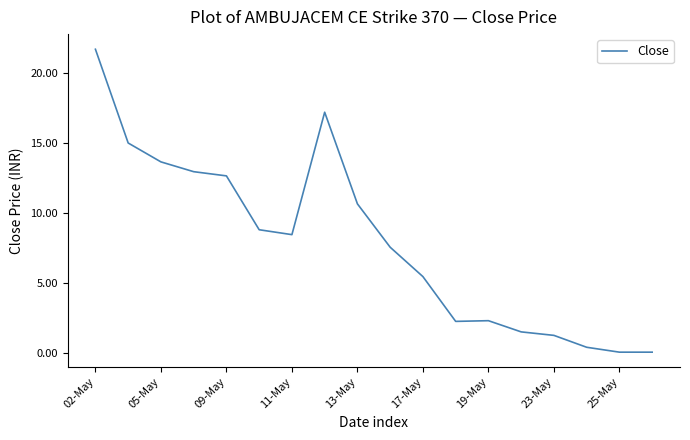

What is the maximum value shown in the chart?

21.7